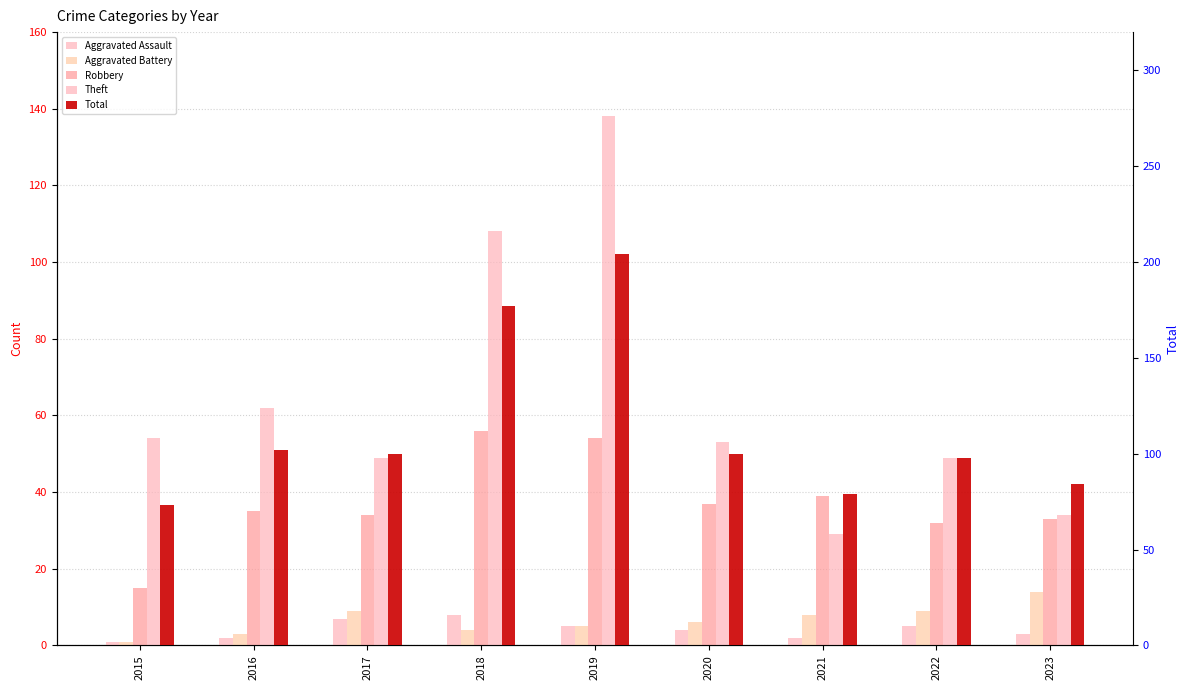

Between 2018 and 2023, which series saw the biggest shift?

Total